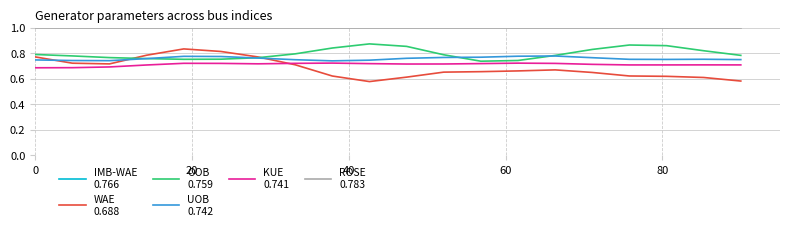

How many KUE
0.741 values are between 0 and 1?

20